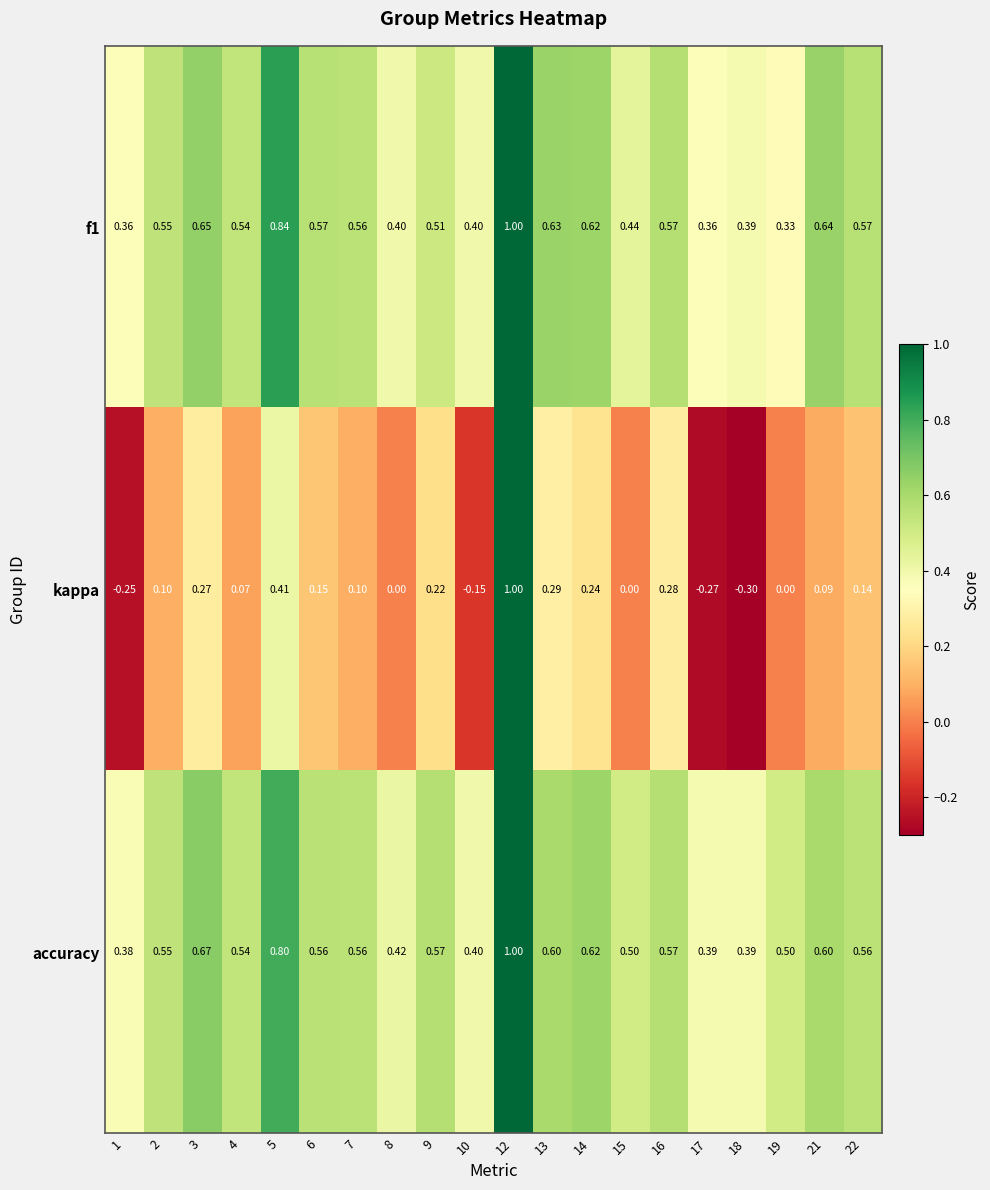

Is the value of accuracy at 14 greater than the value of f1 at 10?

Yes